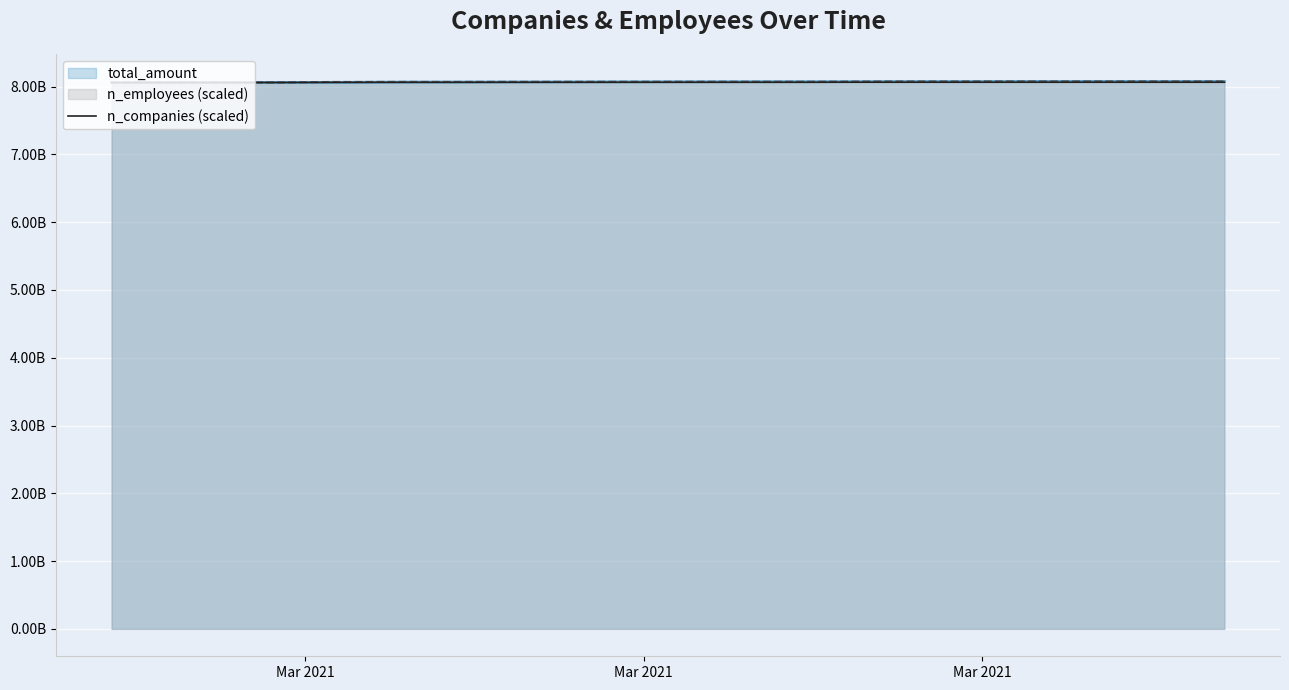

How many lines are shown in the chart?

1